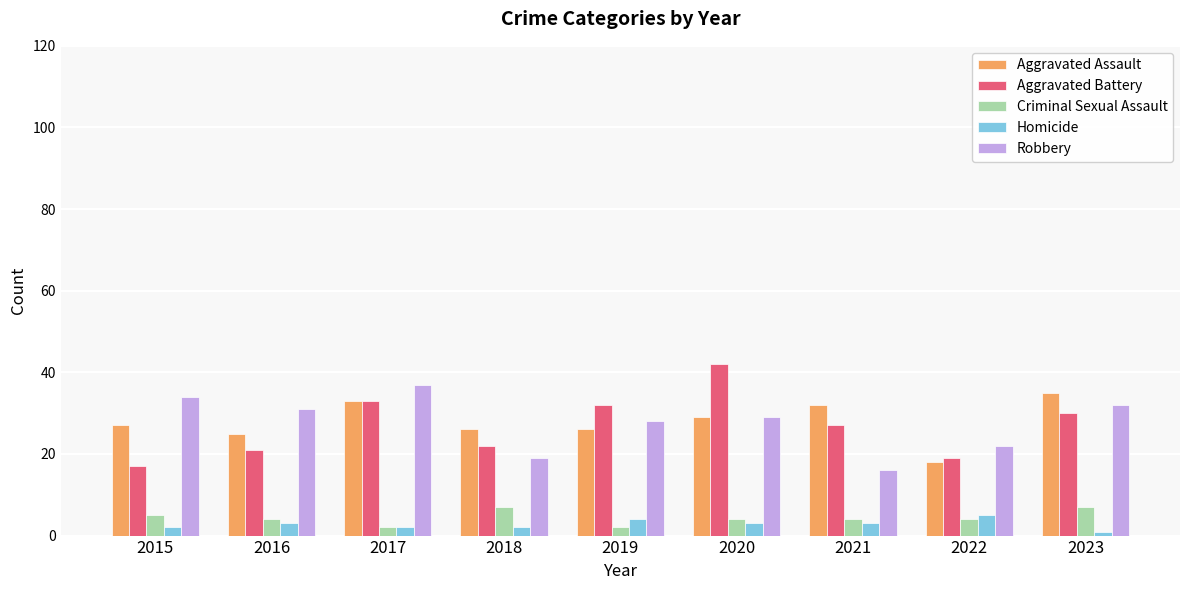

At which label does Robbery reach its minimum?

2021